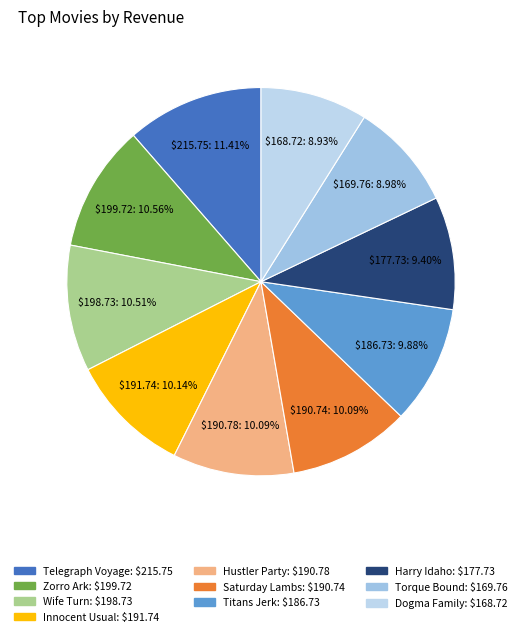

Rank the categories by value from highest to lowest.

Telegraph Voyage, Zorro Ark, Wife Turn, Innocent Usual, Hustler Party, Saturday Lambs, Titans Jerk, Harry Idaho, Torque Bound, Dogma Family